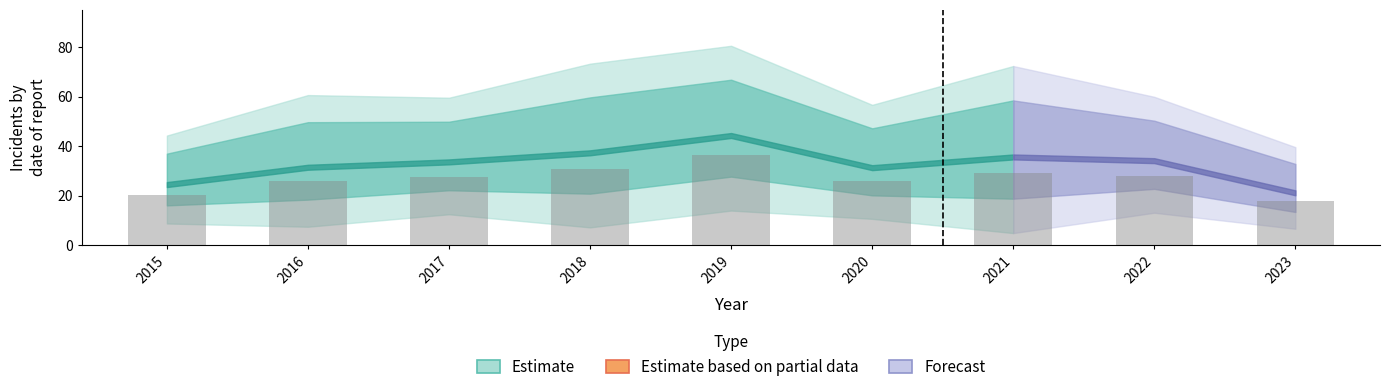

At which category does the chart reach its minimum across all series?

2023